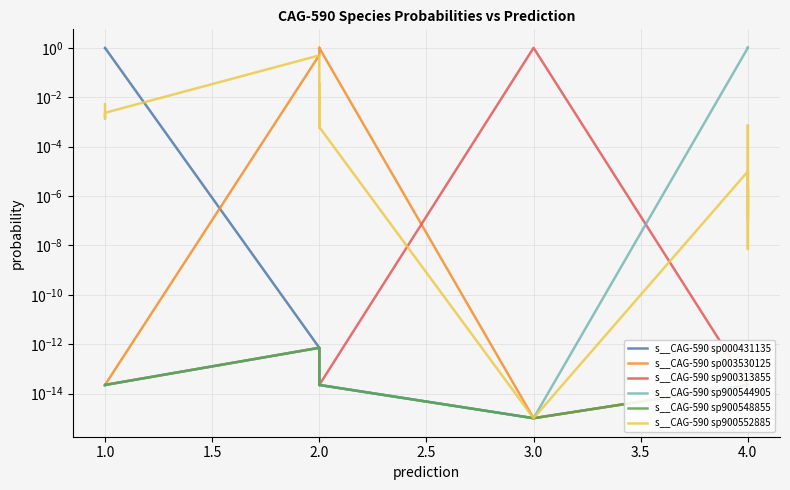

At how many categories does at least one series exceed 0?

22